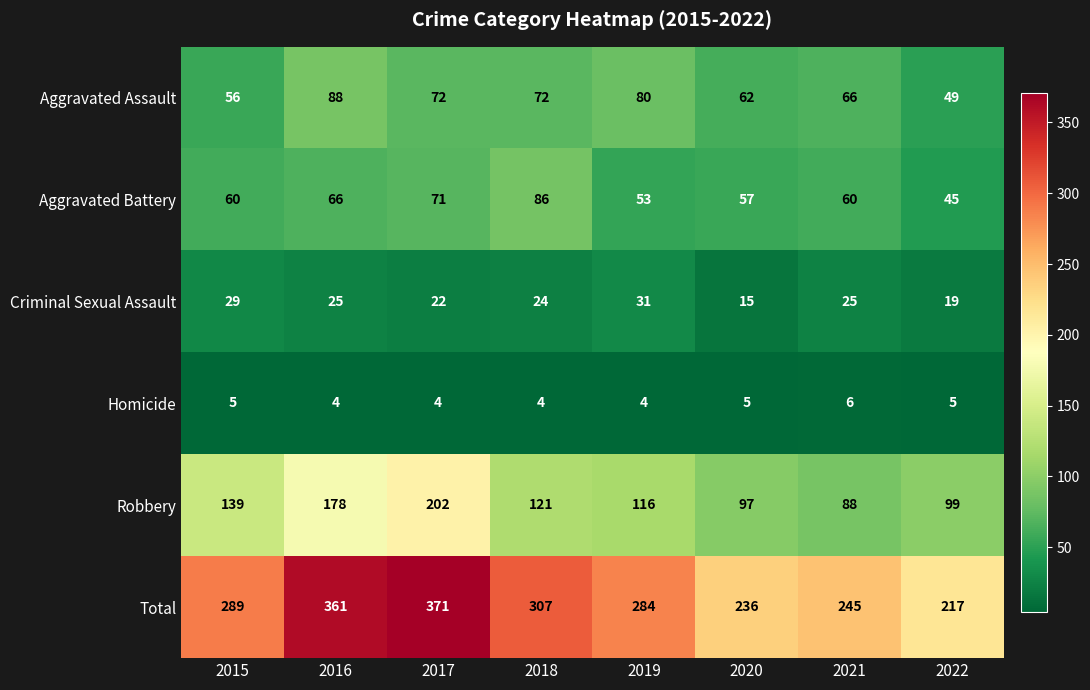

Which category has the highest value across all series?

2017